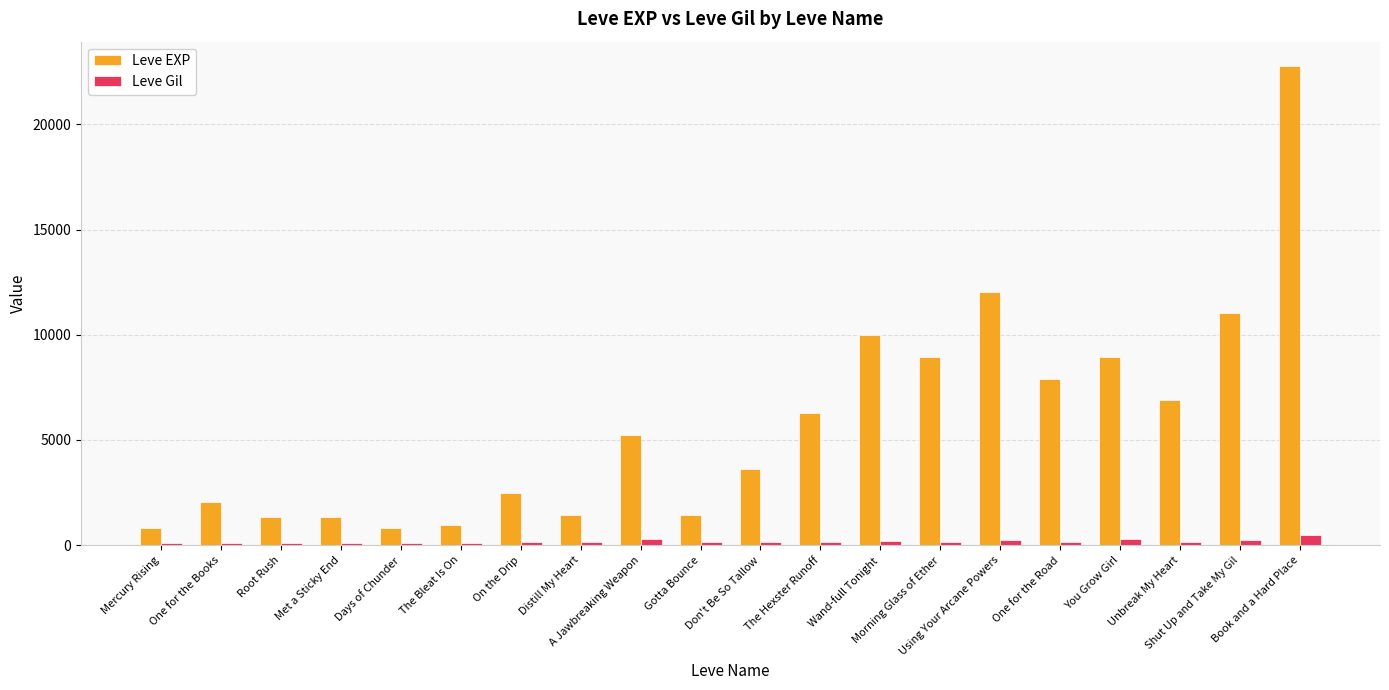

What is the greatest value displayed?

22790